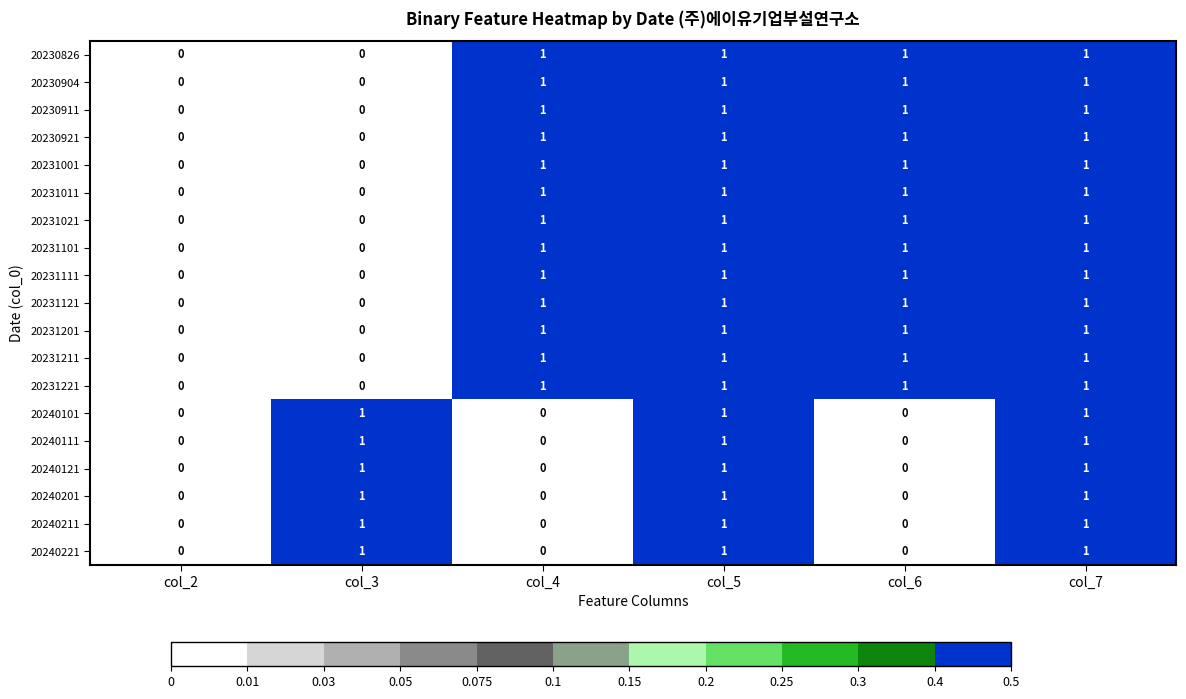

How many distinct data groups are displayed?

19